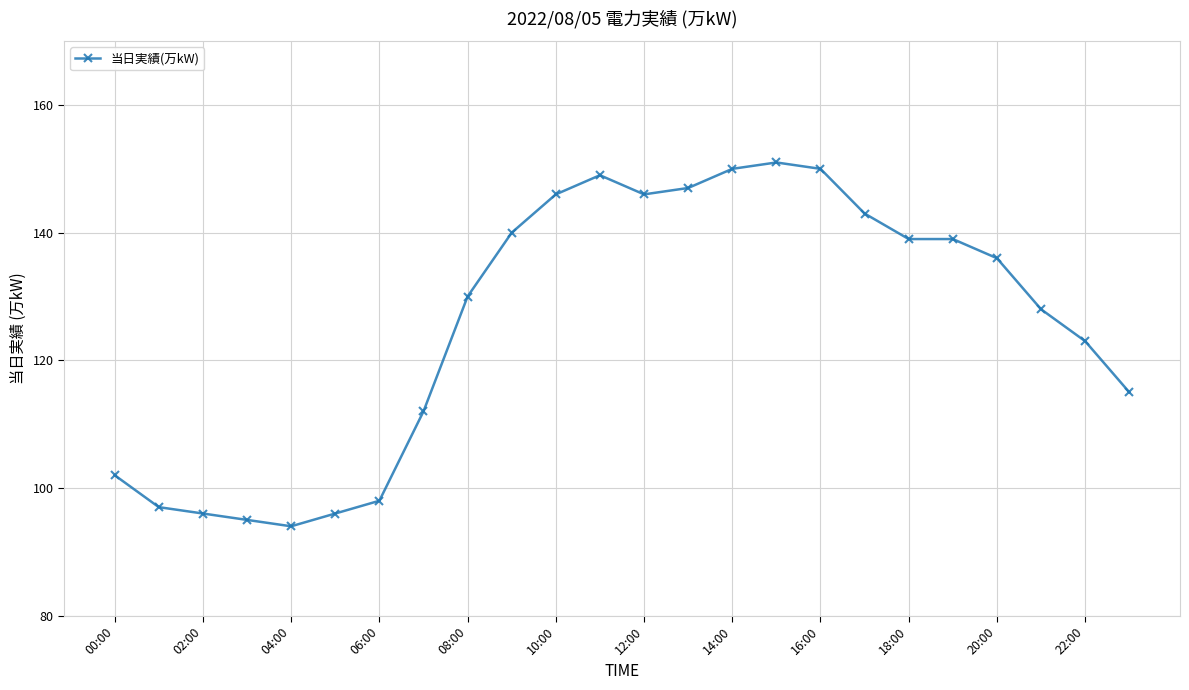

Reading right to left, extract all data points from this chart.

115	123	128	136	139	139	143	150	151	150	147	146	149	146	140	130	112	98	96	94	95	96	97	102